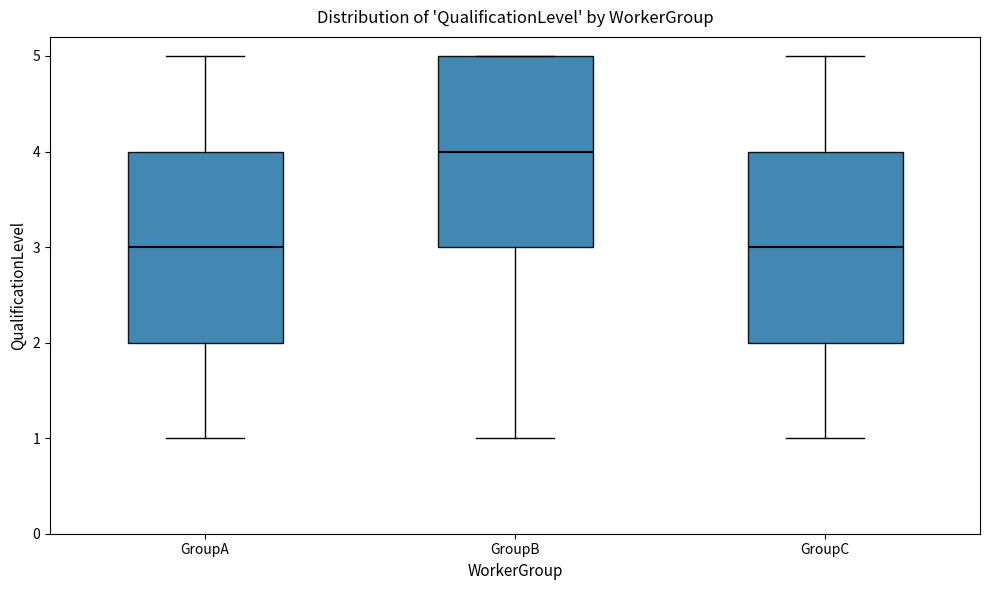

Reading left to right, read every box against the y-axis: the position of its median line, the range the box covers, and the ends of its whiskers. The values are not printed on the chart, so give them approximately, as read against the axis.

GroupA: median 3, box 2 to 4, whiskers 1 to 5
GroupB: median 4, box 3 to 5, whiskers 1 to 5
GroupC: median 3, box 2 to 4, whiskers 1 to 5